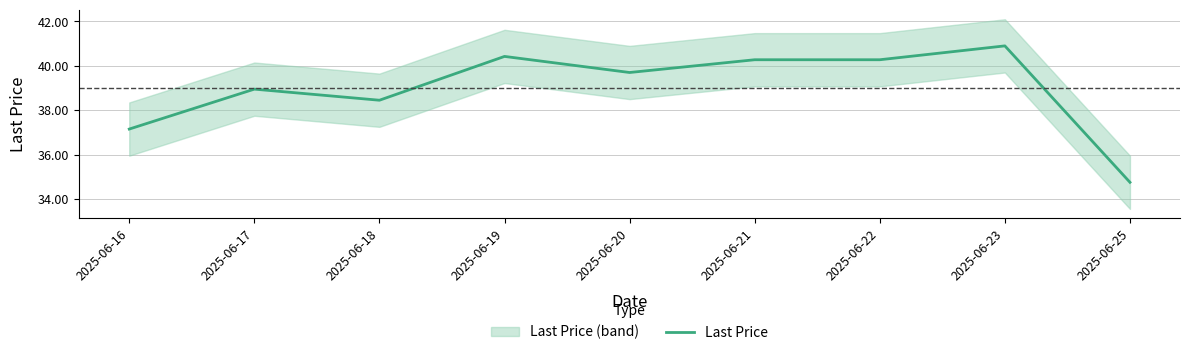

Reading left to right, list all the values displayed in this chart.

37.1	39.0	38.5	40.4	39.7	40.3	40.3	40.9	34.8